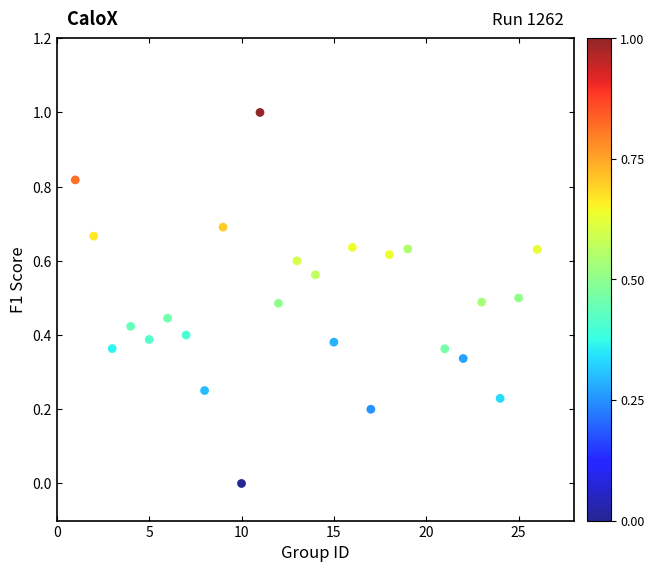

What is the range of X values (max minus min)?

25.0